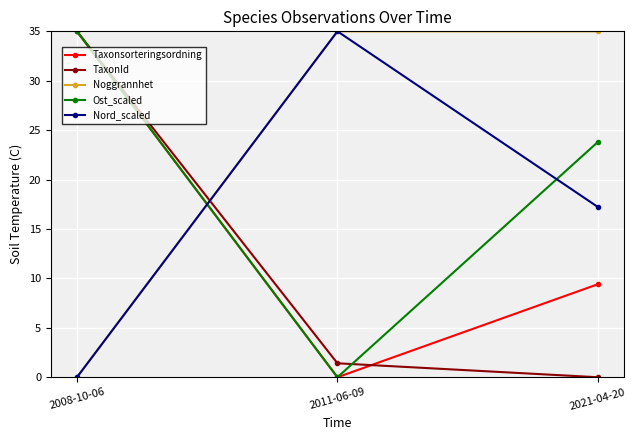

True or false: Taxonsorteringsordning has a value of 35.0 at 2008-10-06.

True